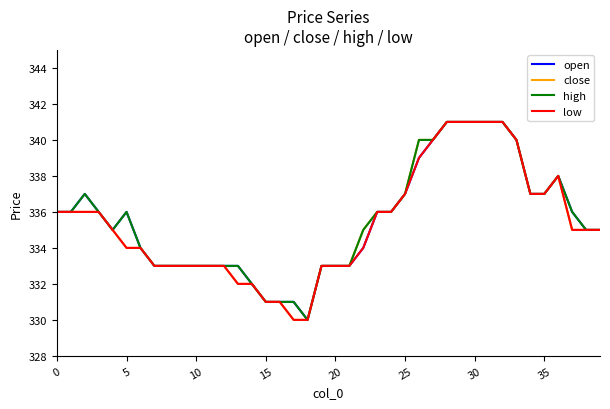

What is the lowest value of the high series?

330